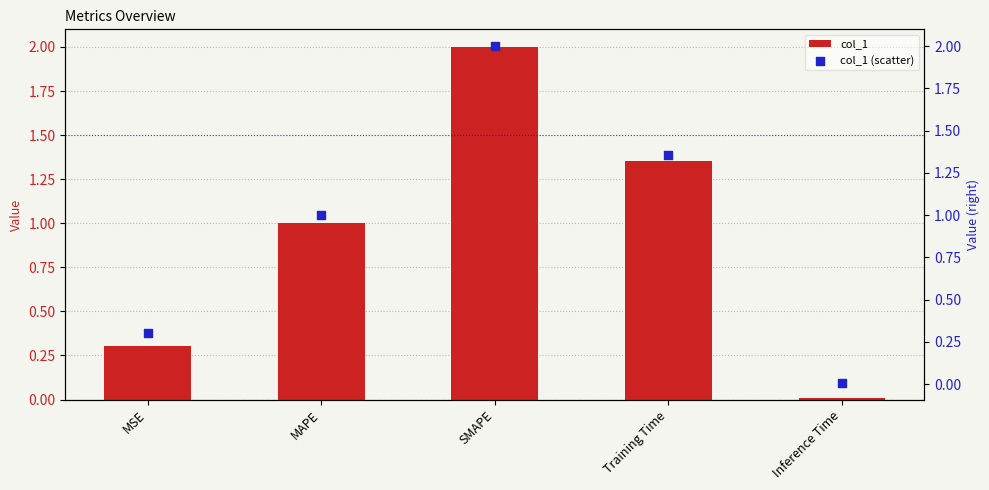

At which category is the sum across all series the highest?

SMAPE